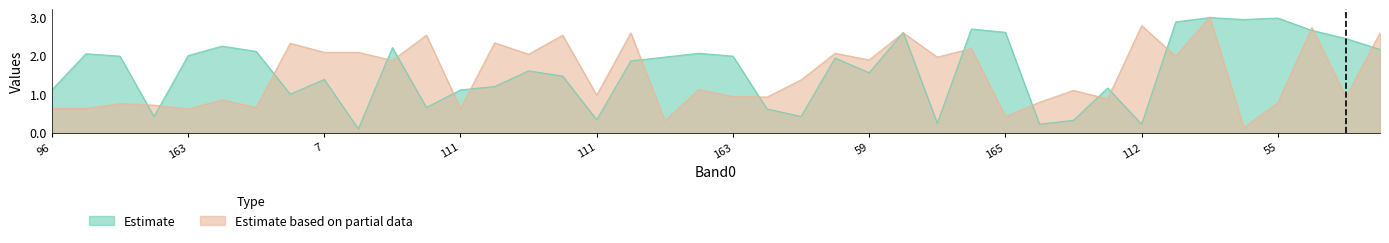

How many data points does each series have?

40